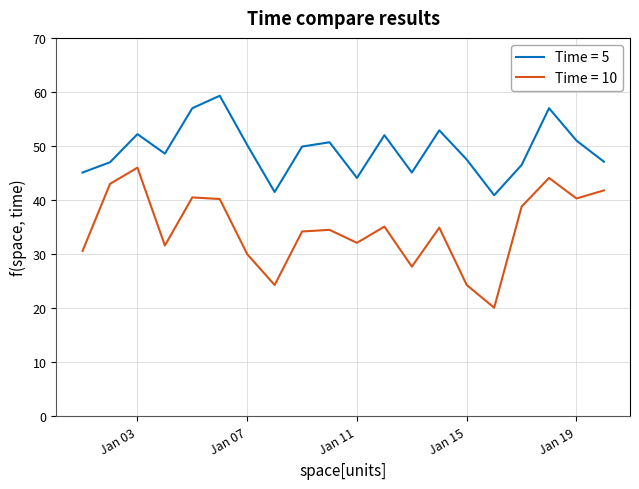

True or false: Time = 10 and Time = 5 cross at least once.

False